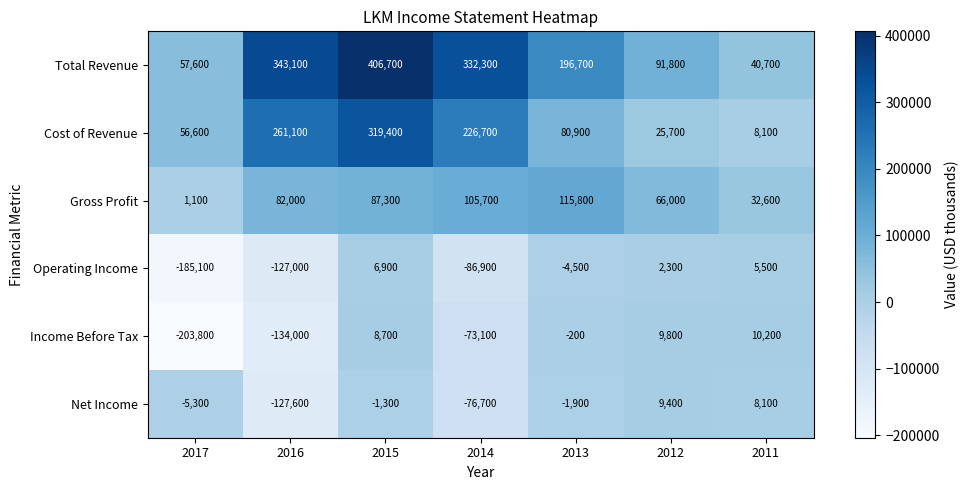

What is the average value of the Cost of Revenue series?

139786